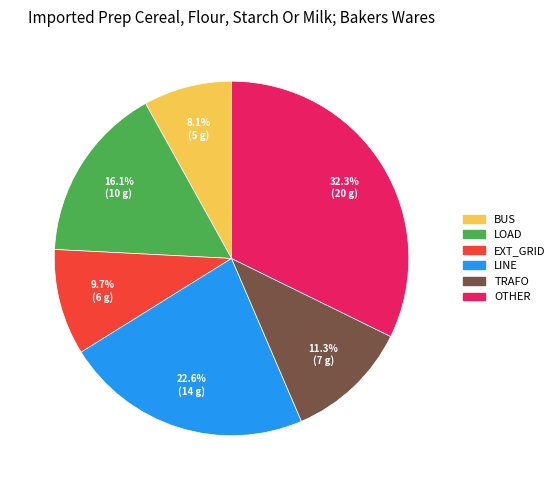

How many segments does this pie chart have?

6